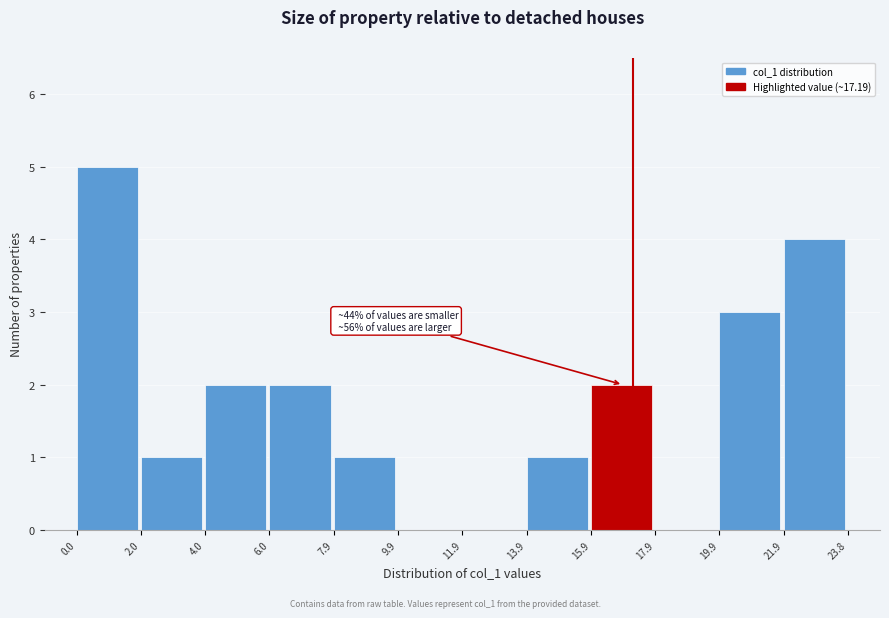

Which range on the x-axis has the tallest bar?

0.0 to 2.0